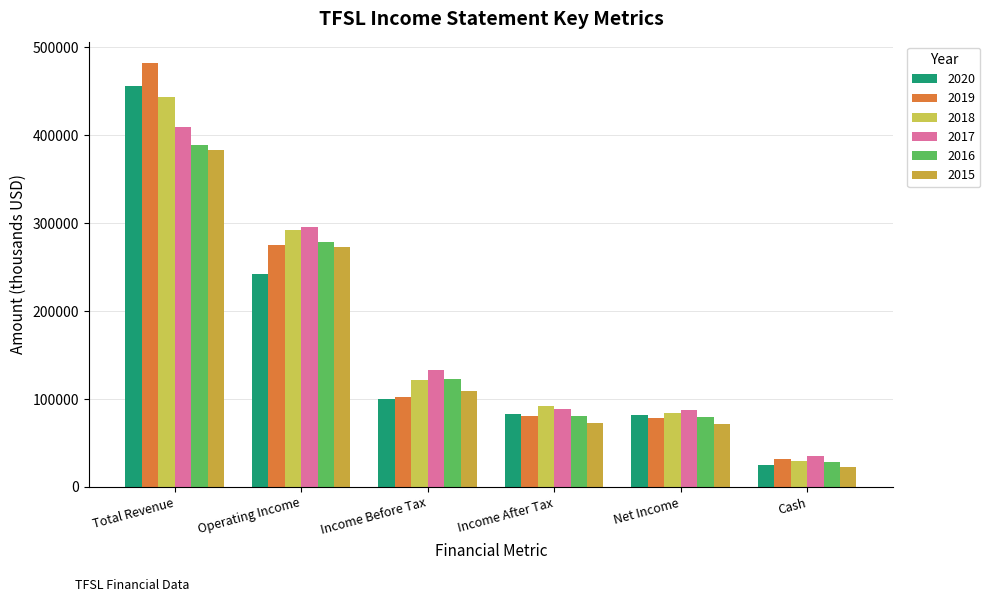

Which series has the widest spread of values?

2019